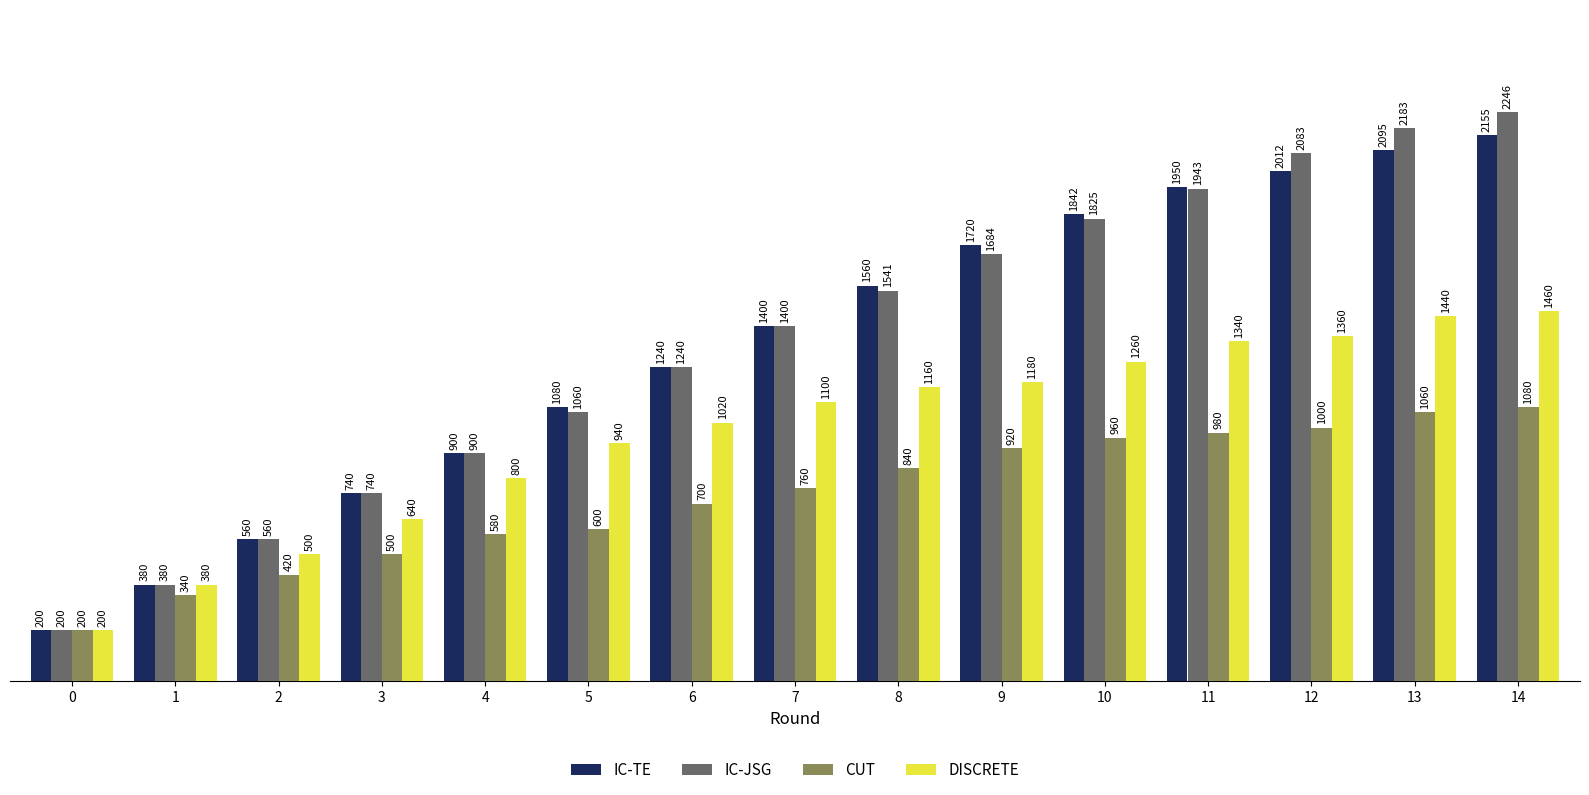

What is the sum of the IC-JSG values at 5 and 4?

1960